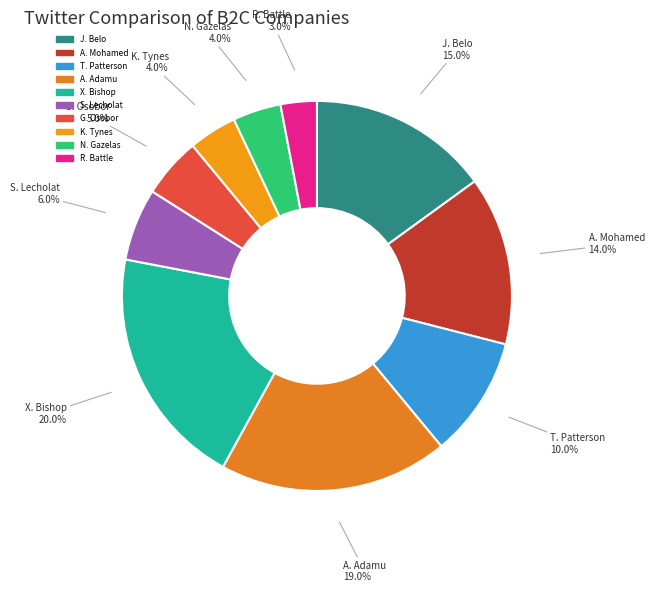

Is there a majority slice in this chart?

No